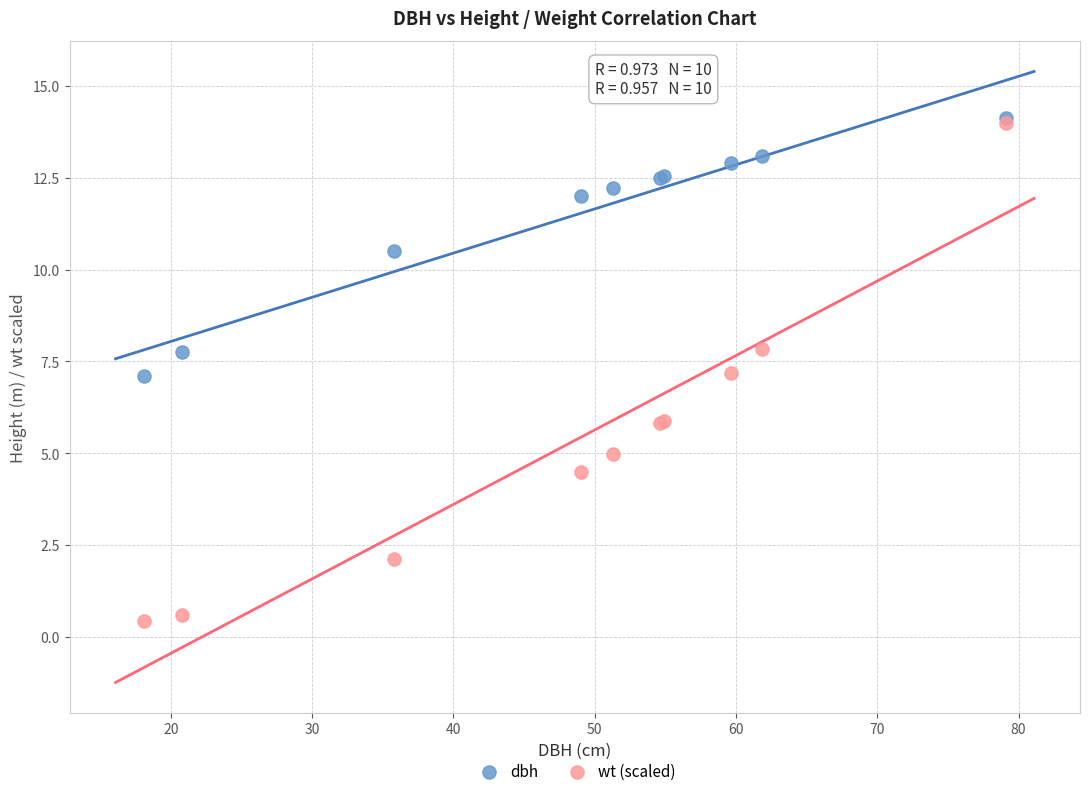

Which series has the largest Y range (max minus min)?

wt (scaled)